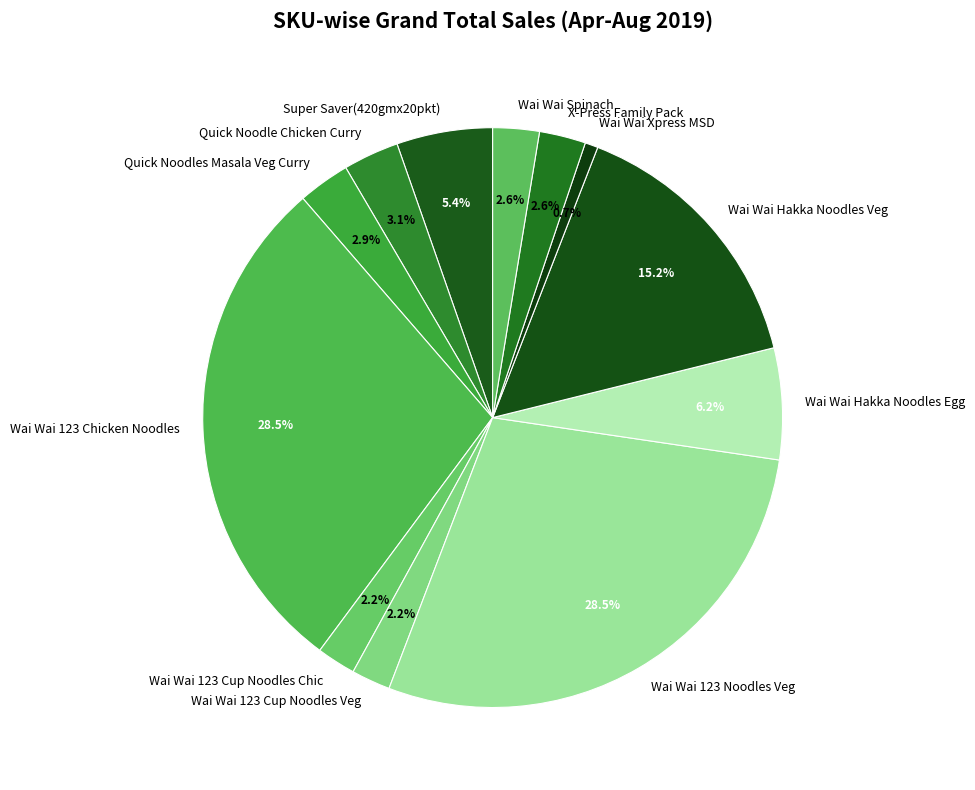

What is the smallest slice in the pie chart?

Wai Wai Xpress MSD